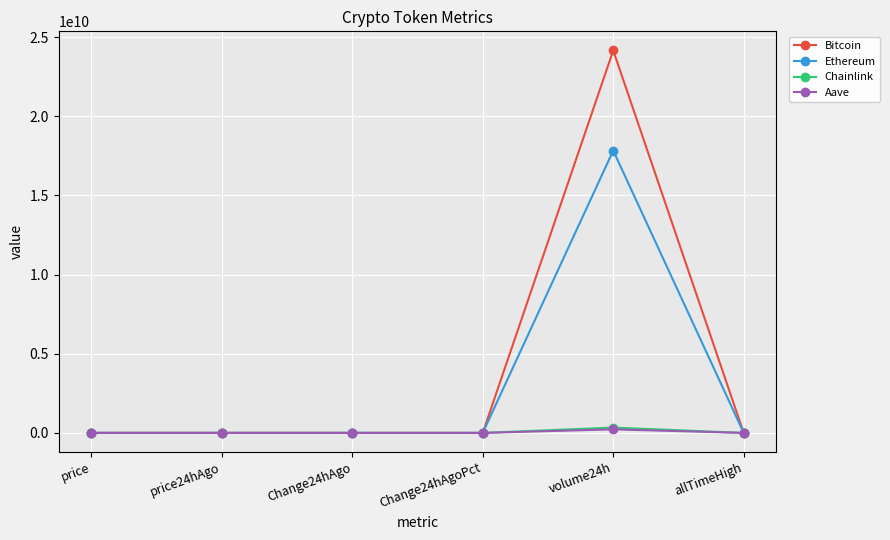

Which series has the largest range (max minus min)?

Bitcoin